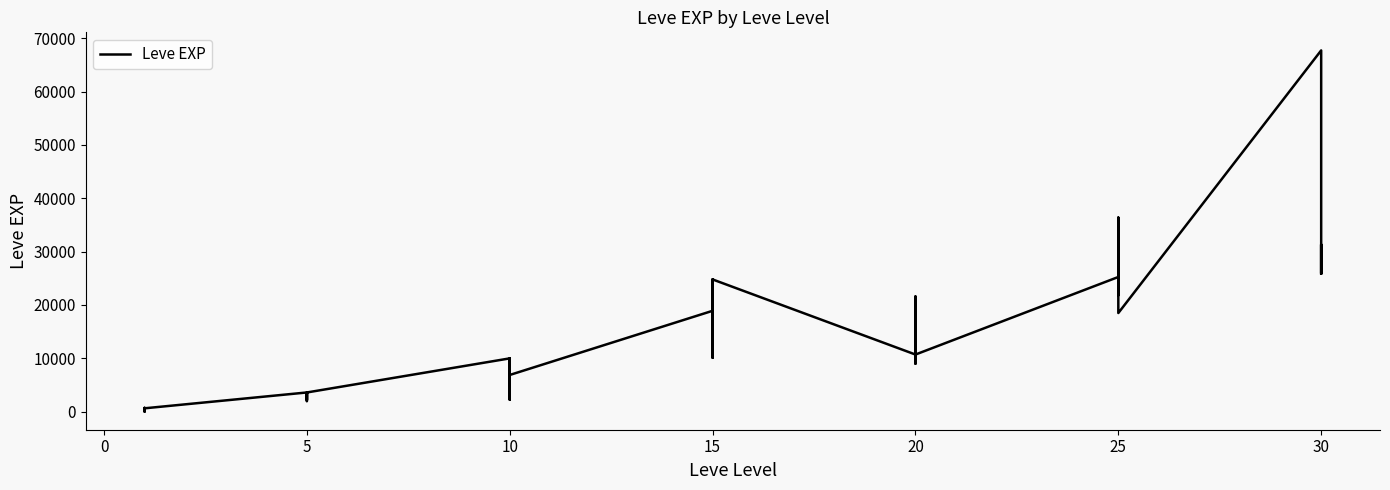

What is the value of the 8th point from the left?

3040